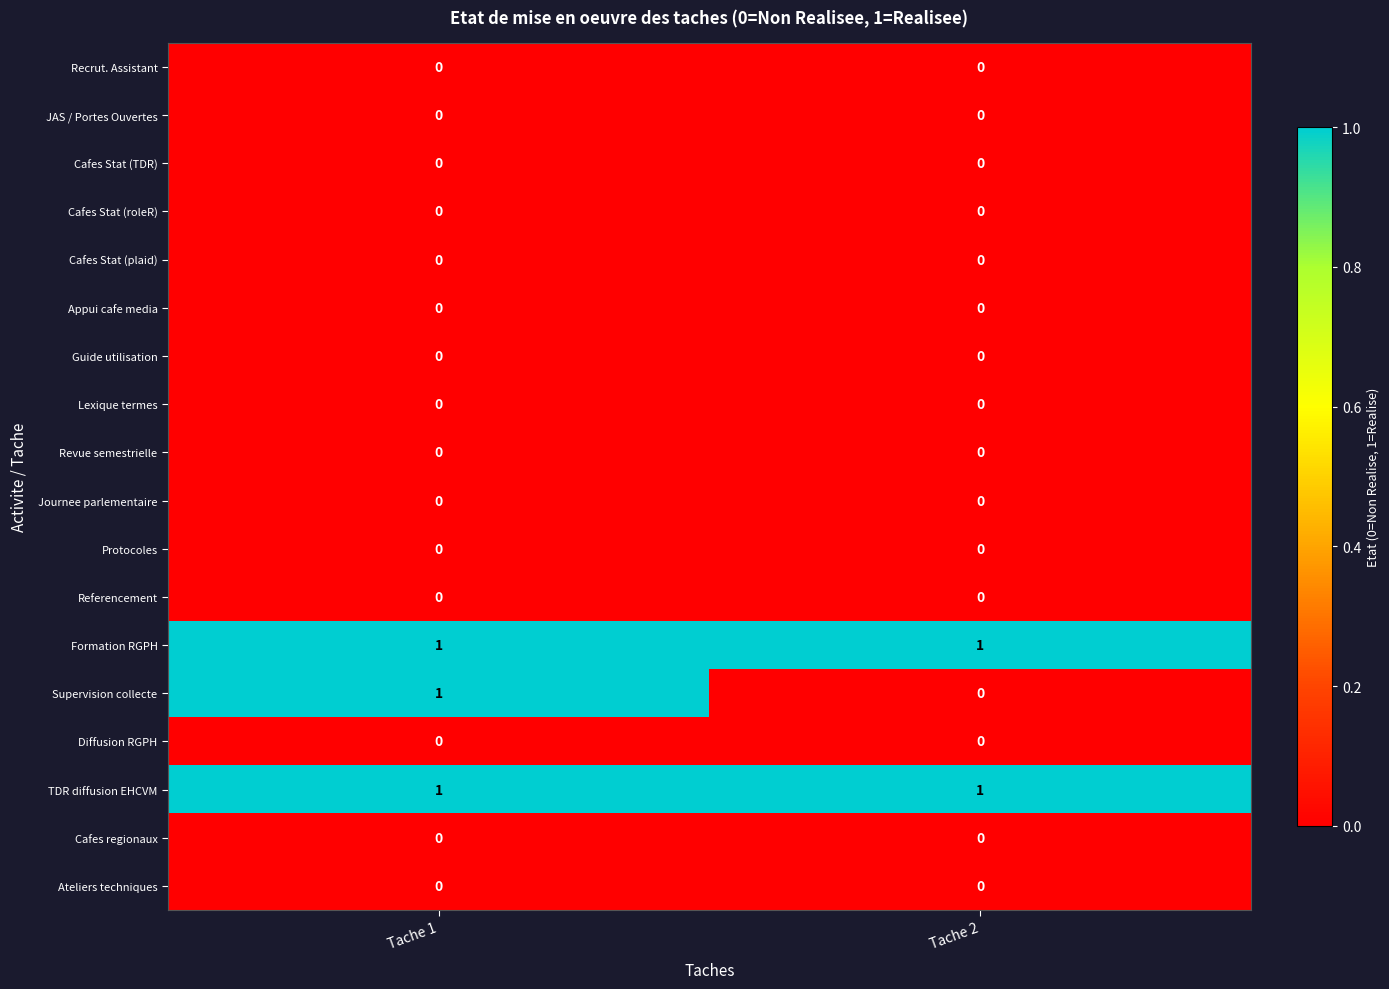

True or false: Supervision collecte has a value of 1 at Tache 1.

True